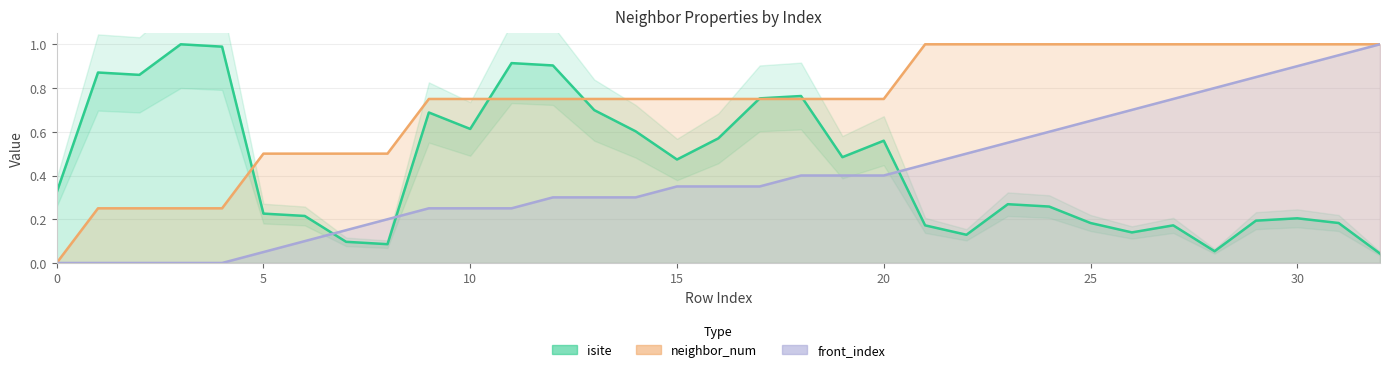

Is the value of neighbor_num at 32 greater than the value of front_index at 23?

Yes